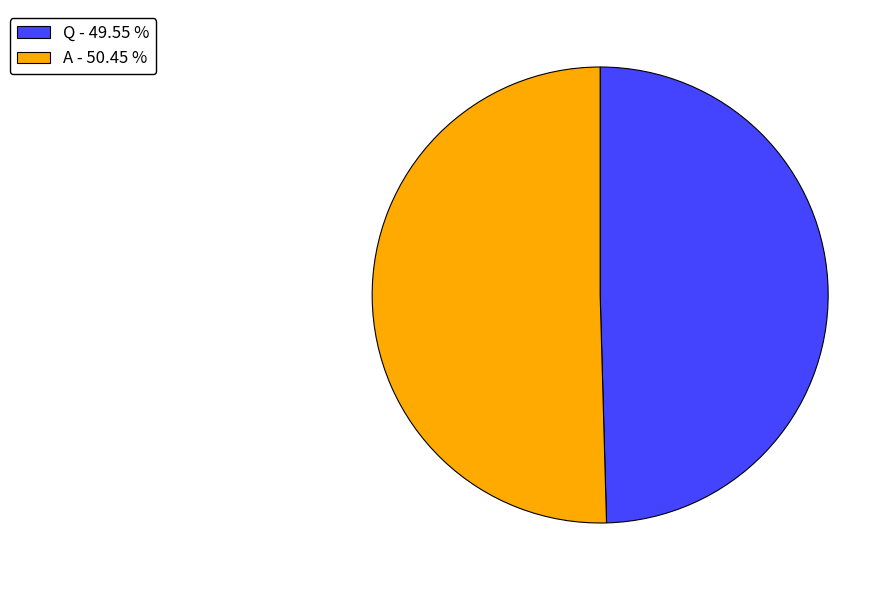

Do Q - 49.55 % and A - 50.45 % together represent more than half of the pie?

Yes